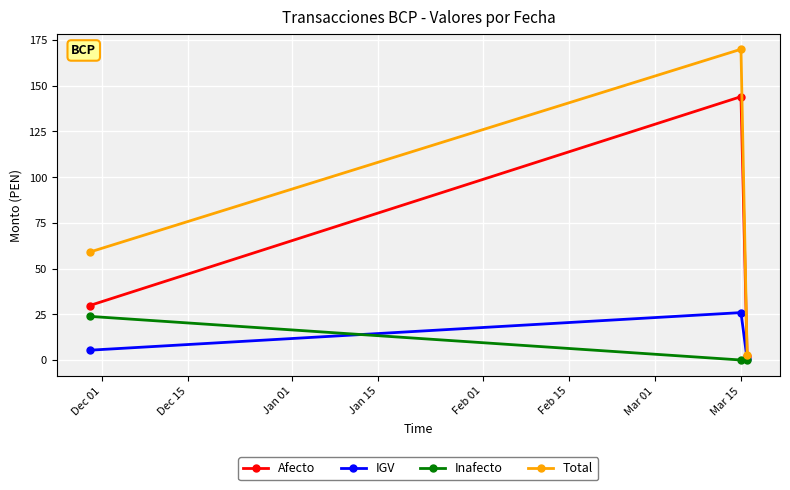

Which series has the largest range (max minus min)?

Total